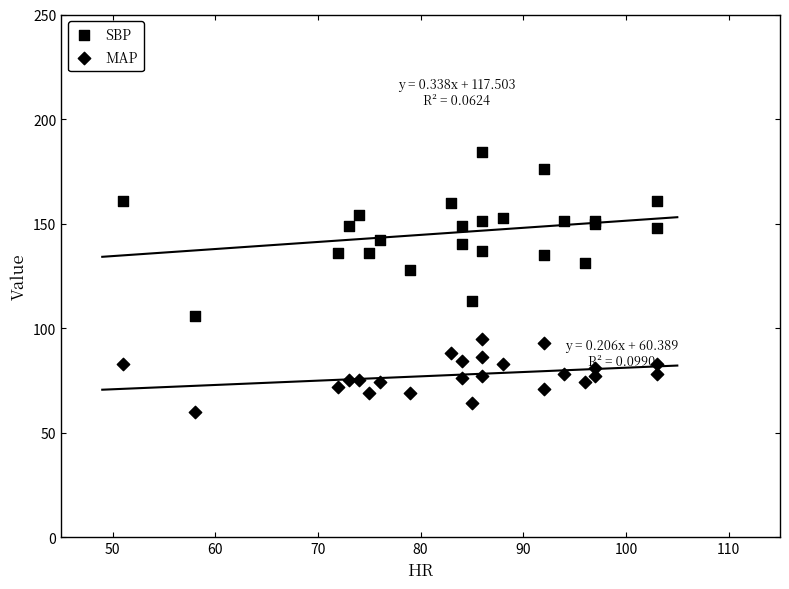

Which series reaches the minimum Y coordinate?

MAP